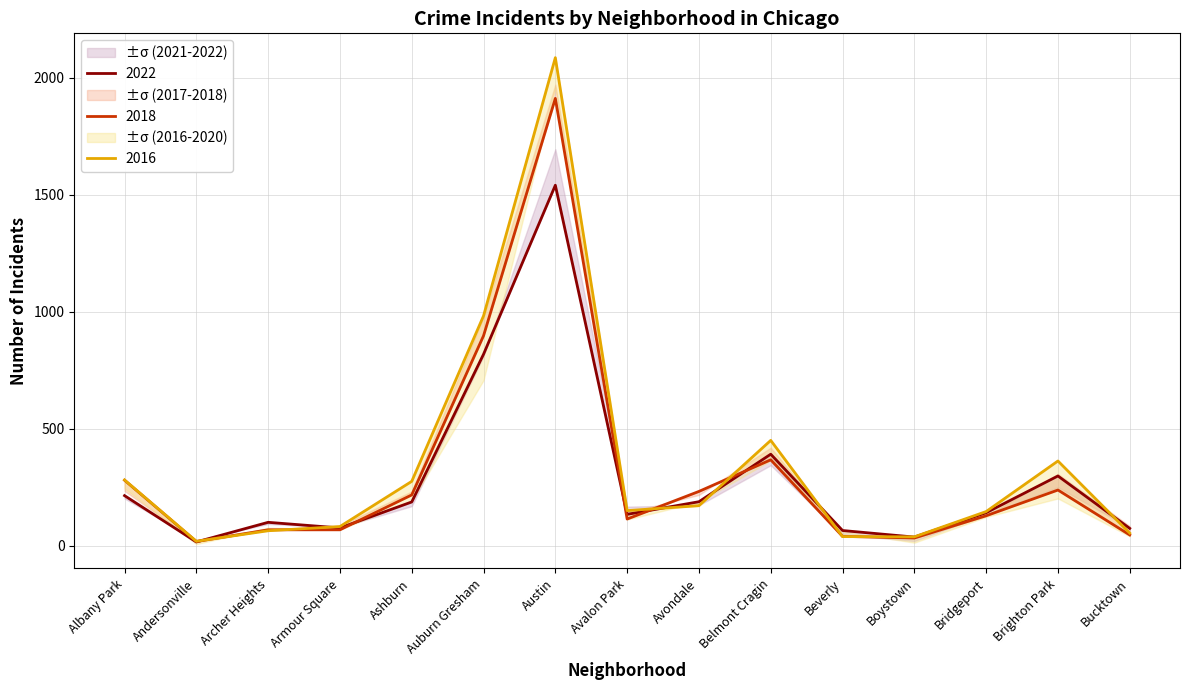

What is the average value of the 2016 series?

311